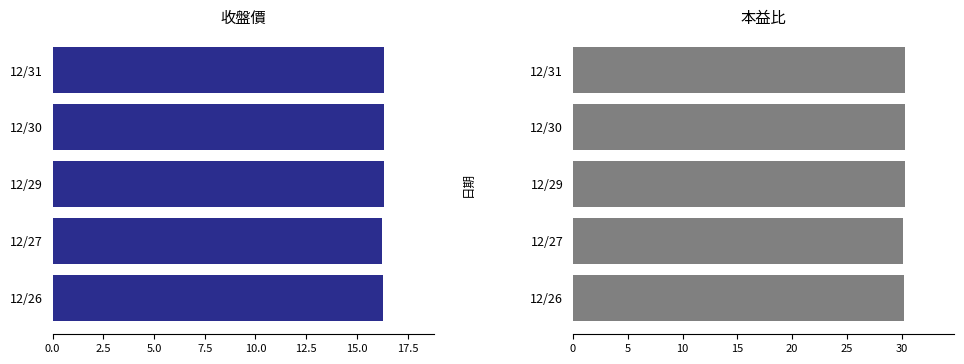

What is the value of the 本益比 bar at the 2nd from the left?

30.3